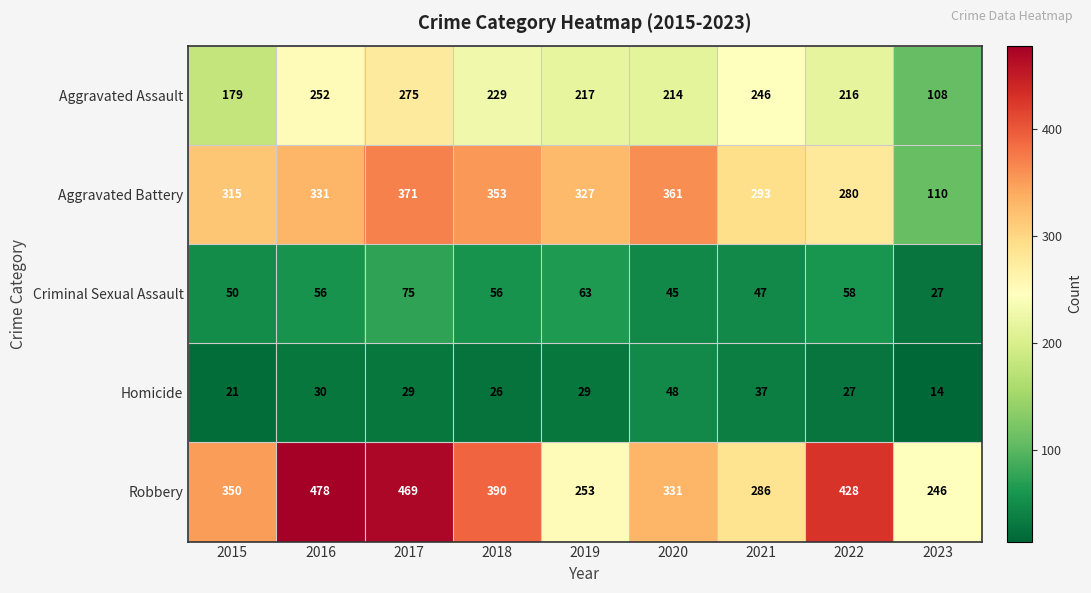

How many distinct data groups are displayed?

5